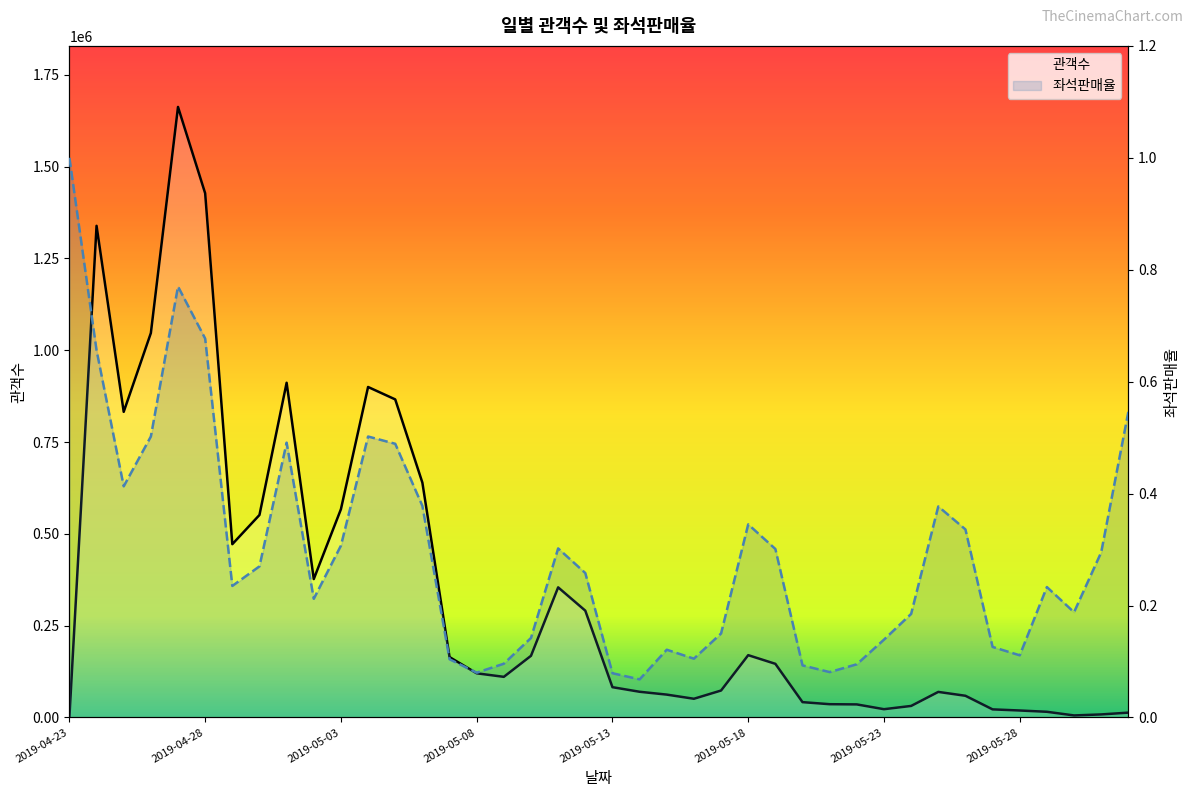

Does the chart have visible grid lines?

No